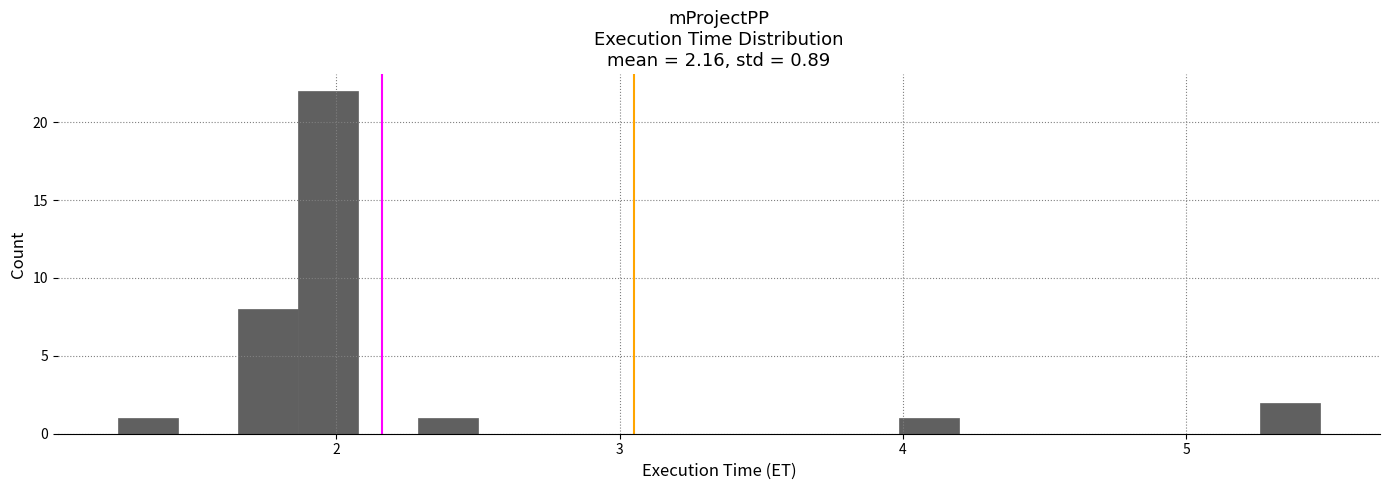

Around what value on the x-axis is the tallest bar? Give the approximate position of its centre, as read against the axis.

2.0